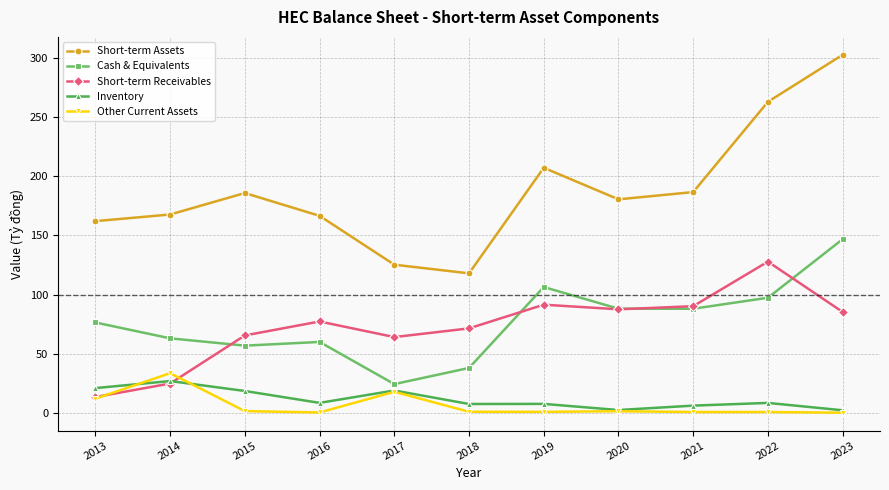

What is the difference between the maximum and second lowest values in the Short-term Assets series?

177.4